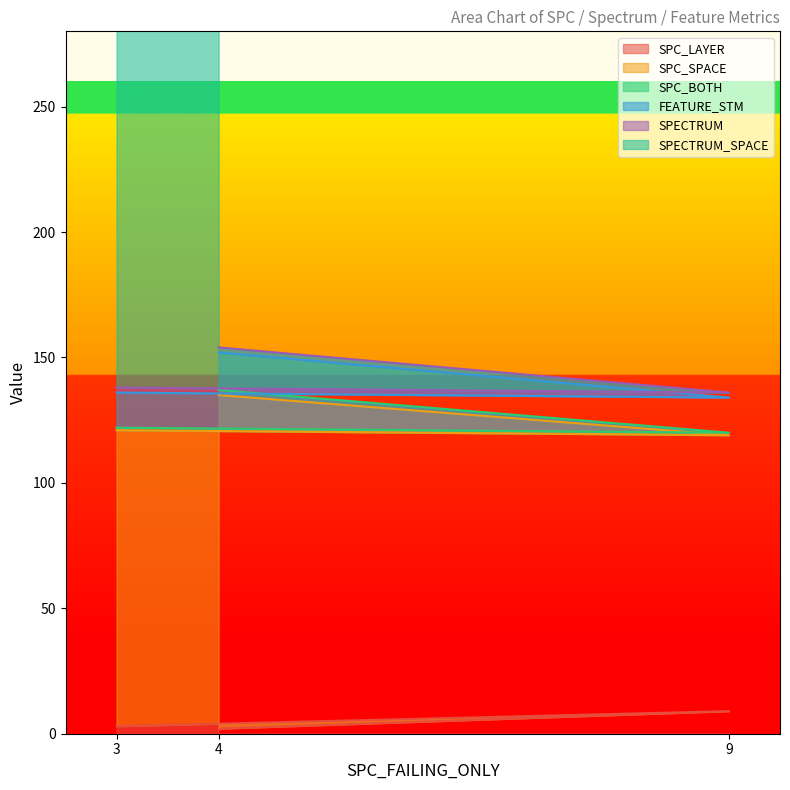

The SPC_LAYER series shows 2 at 4. True or false?

True